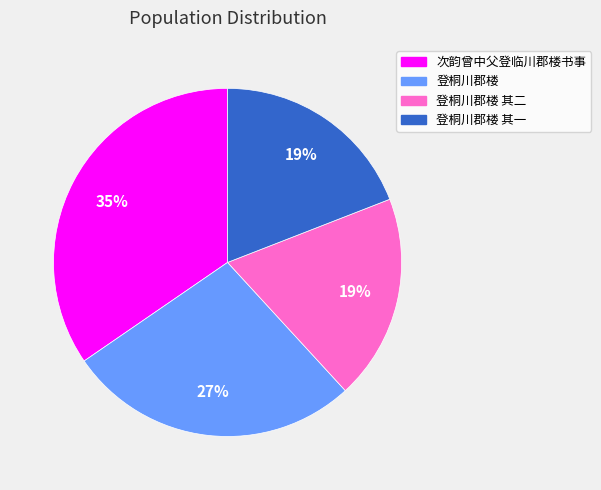

Do 次韵曾中父登临川郡楼书事 and 登桐川郡楼 其二 together represent more than half of the pie?

Yes